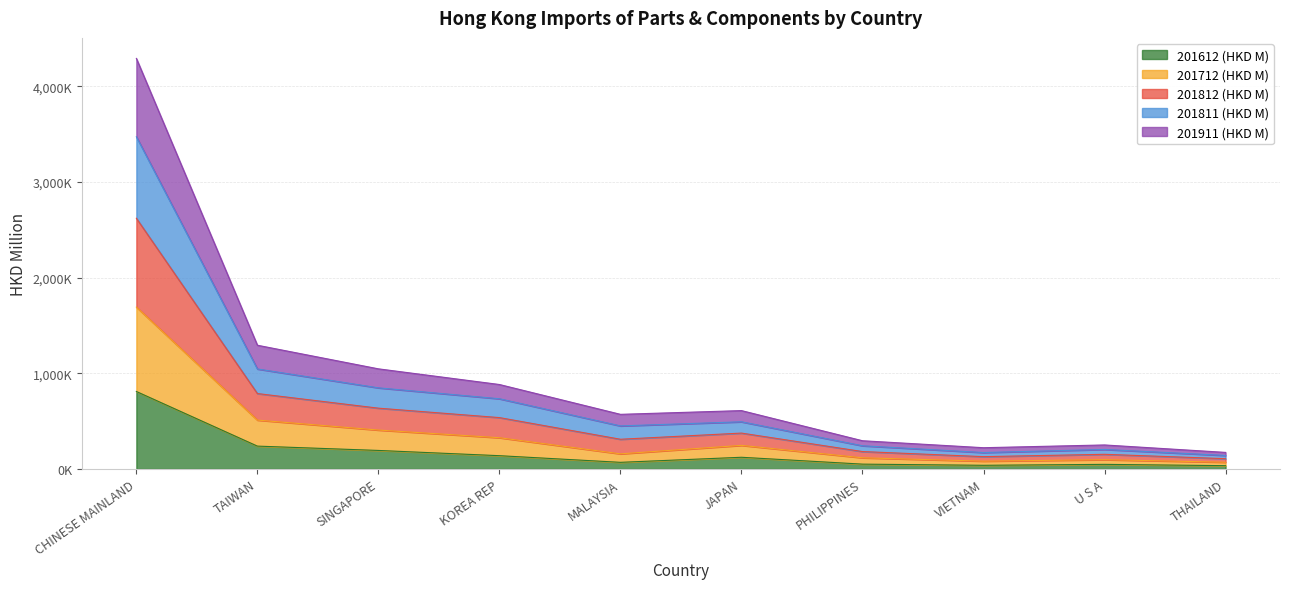

True or false: 201612 (HKD M) and 201812 (HKD M) intersect in this chart.

False